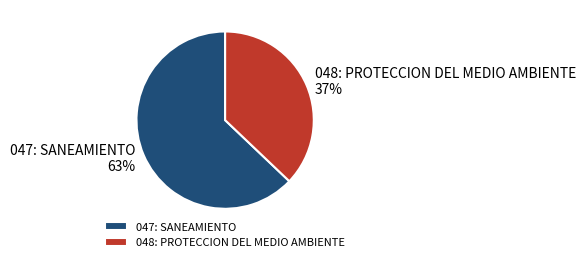

To the nearest percent, what is the difference between the 048: PROTECCION DEL MEDIO AMBIENTE and 047: SANEAMIENTO slice percentages?

26%